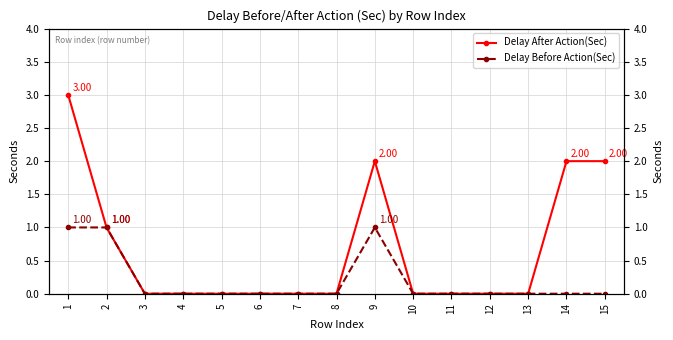

At how many categories does at least one series exceed 0?

5